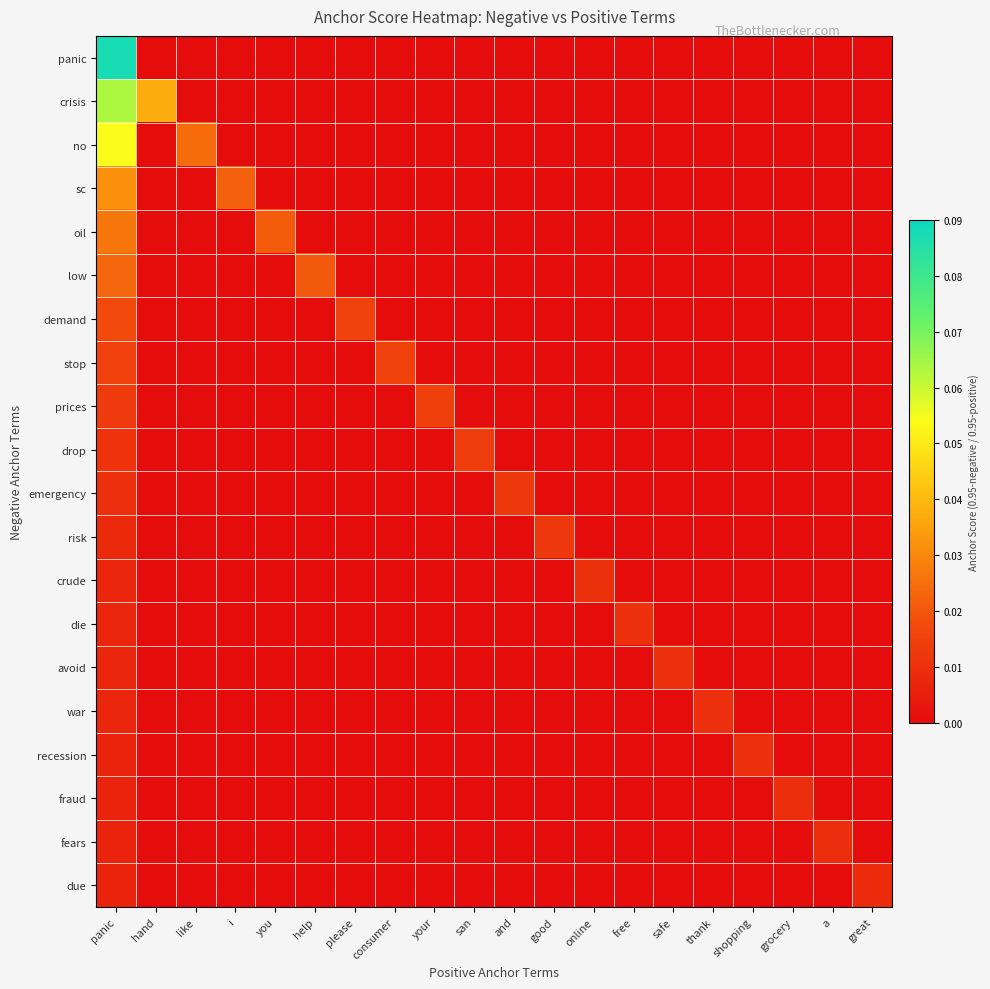

Count the number of categories in the chart.

20